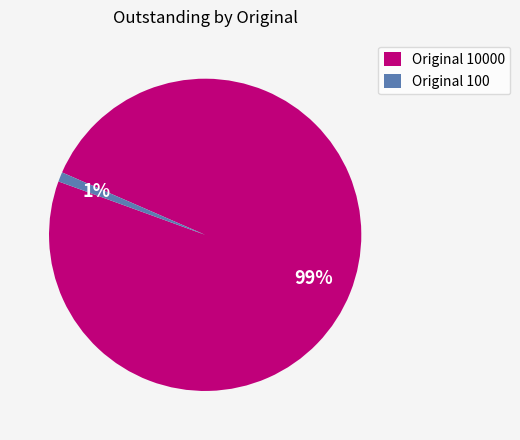

Is it true that Original 10000 is 92% of the pie?

False